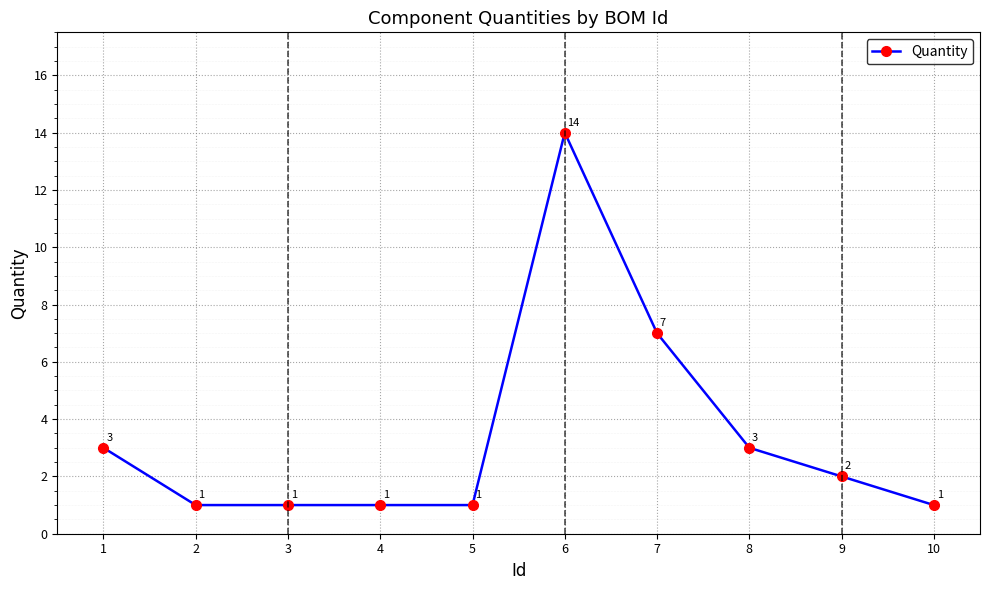

Between 9 and 7, which is larger?

7